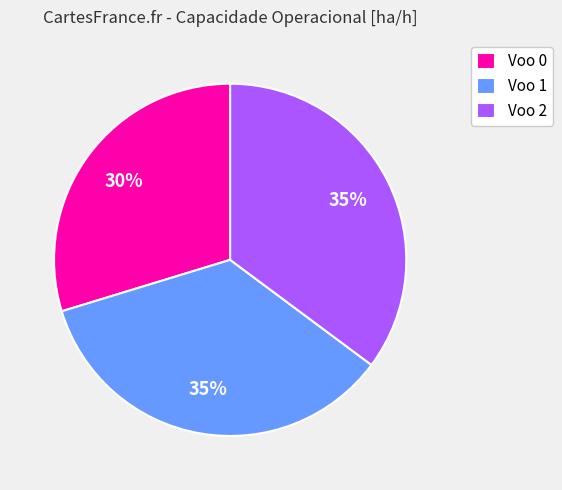

Between Voo 0 and Voo 2, which is larger?

Voo 2